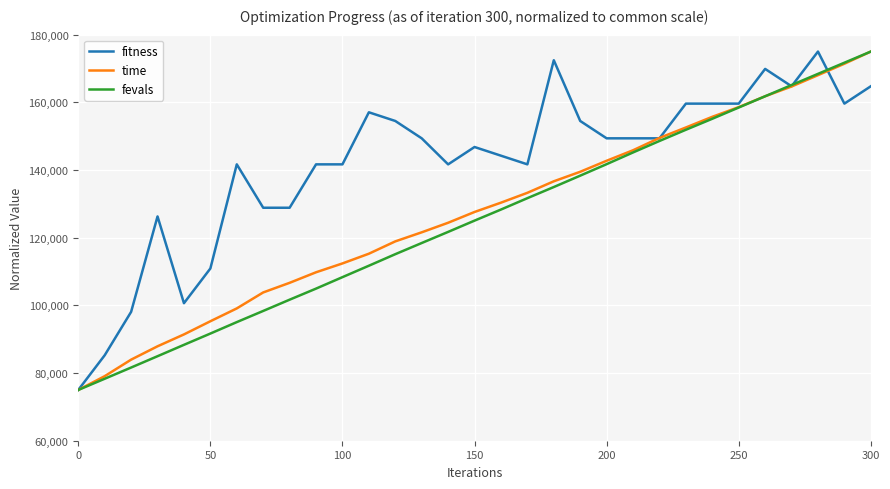

What is the difference between the second highest and second lowest values in the time series?

92326.8